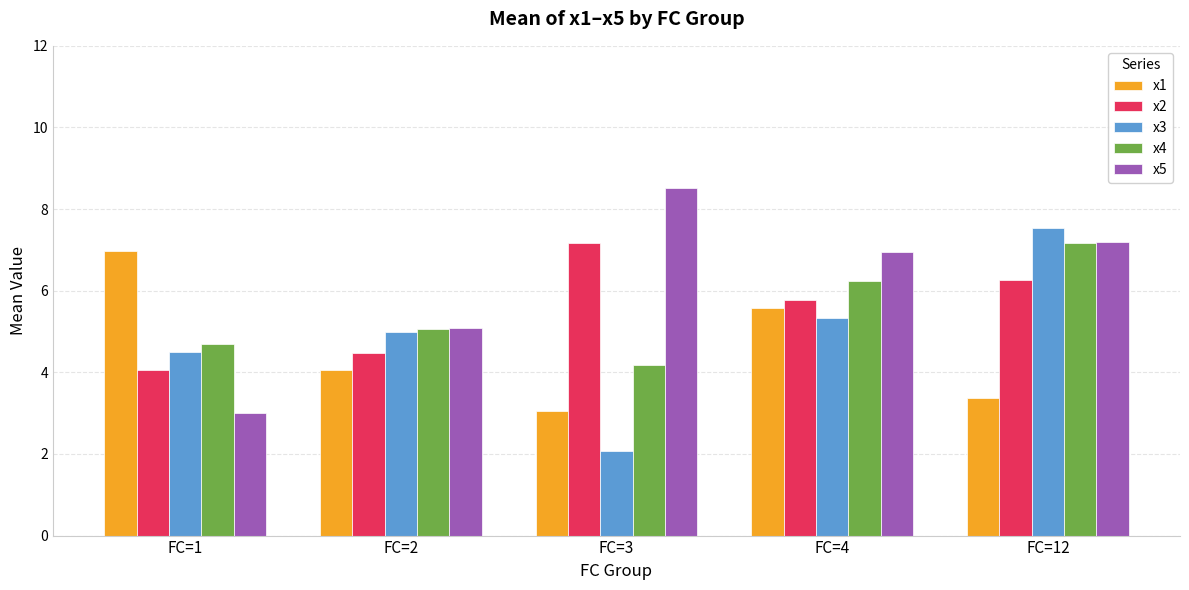

Is the value of x4 at FC=1 greater than the value of x2 at FC=2?

Yes